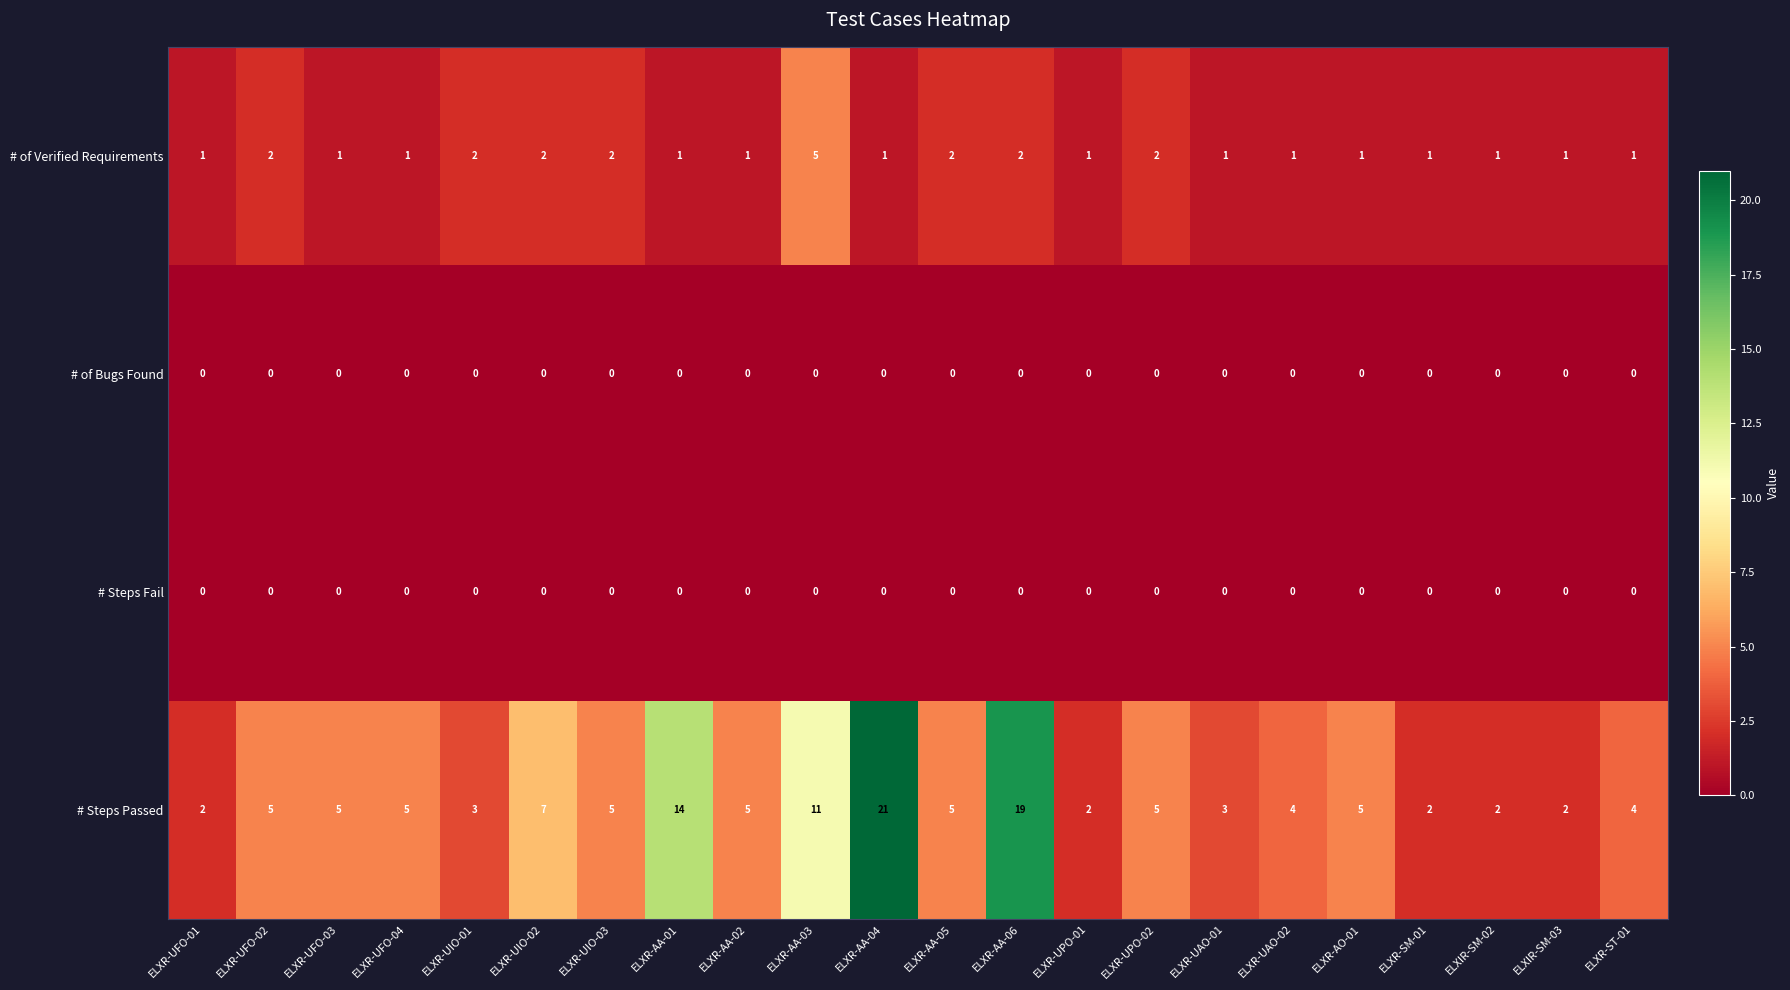

The value of # of Verified Requirements at ELXR-UIO-02 is 3. True or false?

False